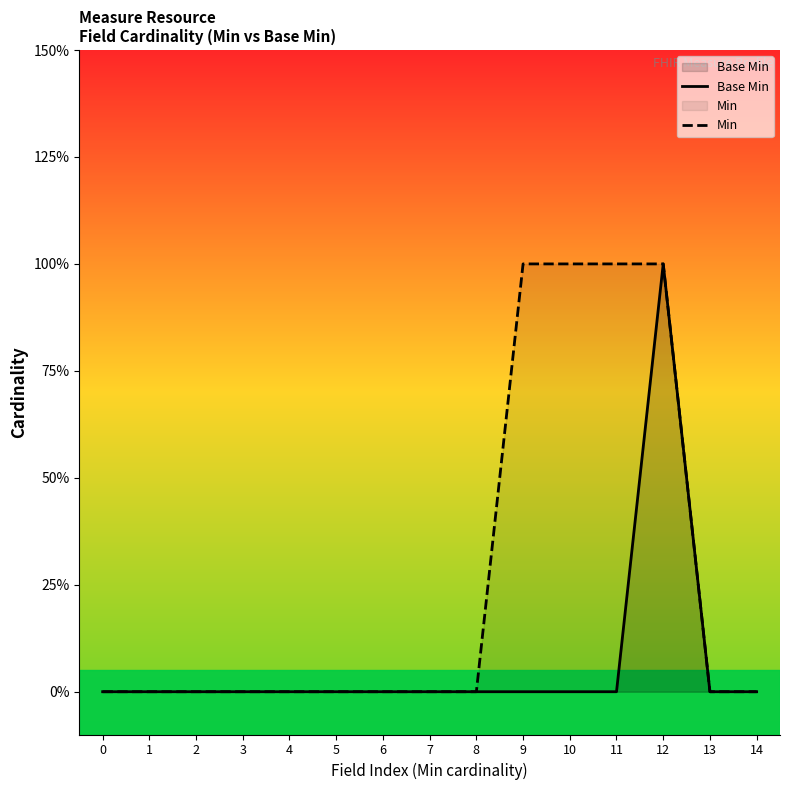

Reading right to left, extract all data points from this chart.

Base Min: 14=0	13=0	12=1	11=0	10=0	9=0	8=0	7=0	6=0	5=0	4=0	3=0	2=0	1=0	0=0
Min: 14=0	13=0	12=1	11=1	10=1	9=1	8=0	7=0	6=0	5=0	4=0	3=0	2=0	1=0	0=0